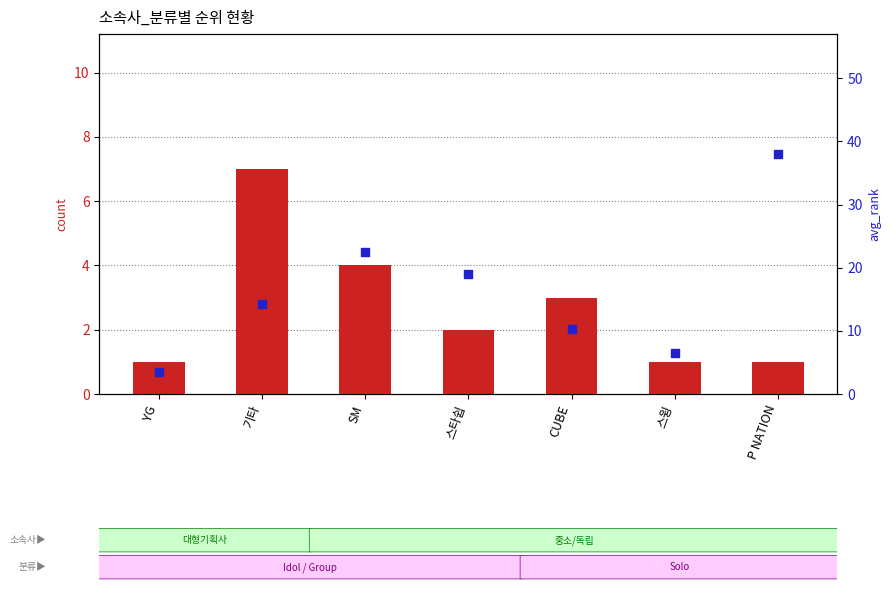

At which category is the sum across all series the highest?

P NATION